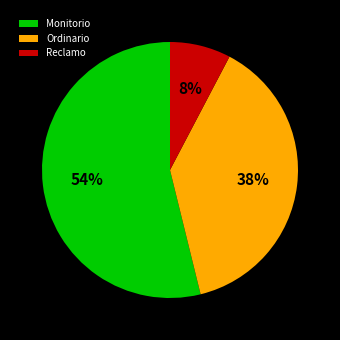

To the nearest percent, what is the average slice percentage?

33%